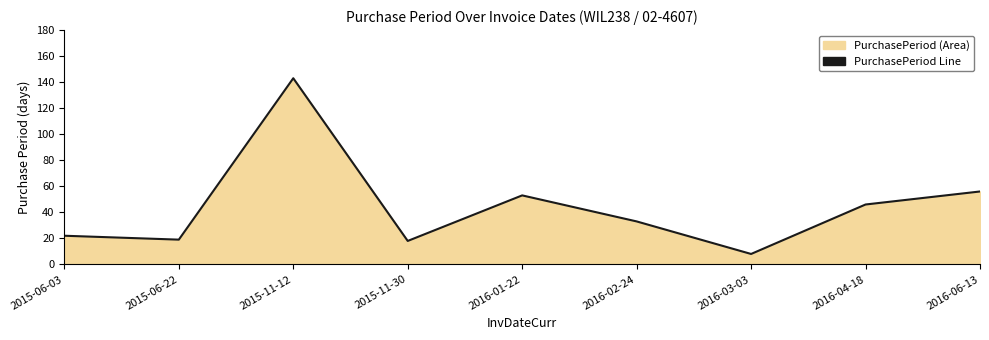

The value at 2015-06-03 is 9. True or false?

False